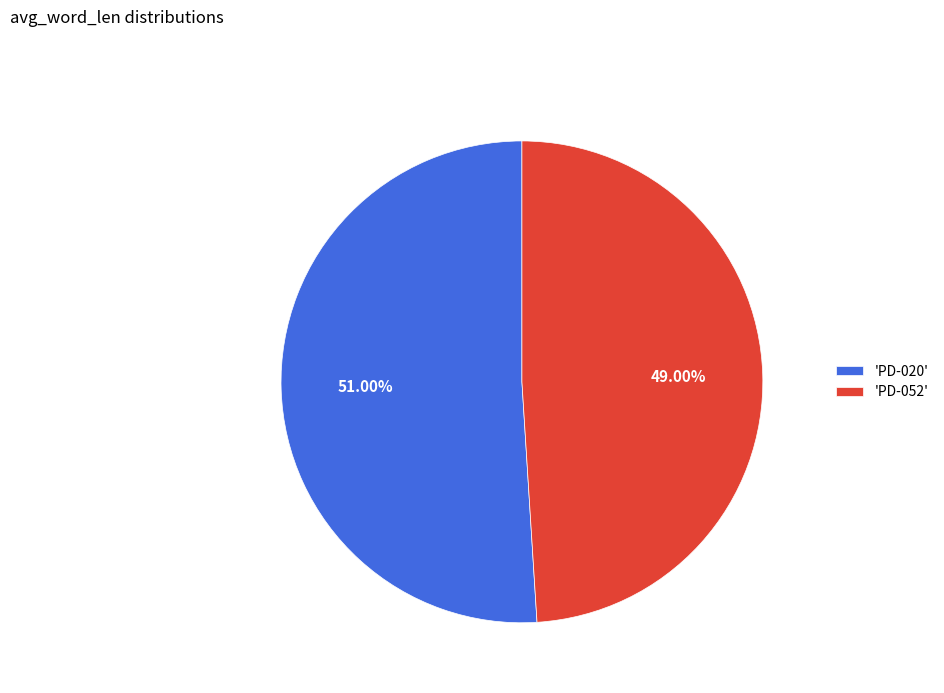

To the nearest percent, what is the average slice percentage?

50%